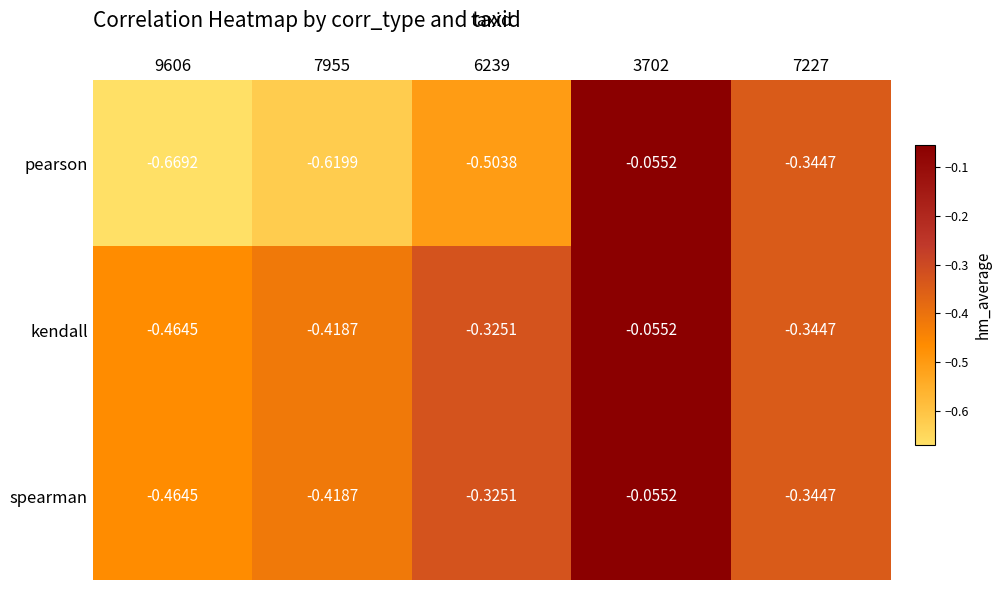

How many data points does each series have?

5